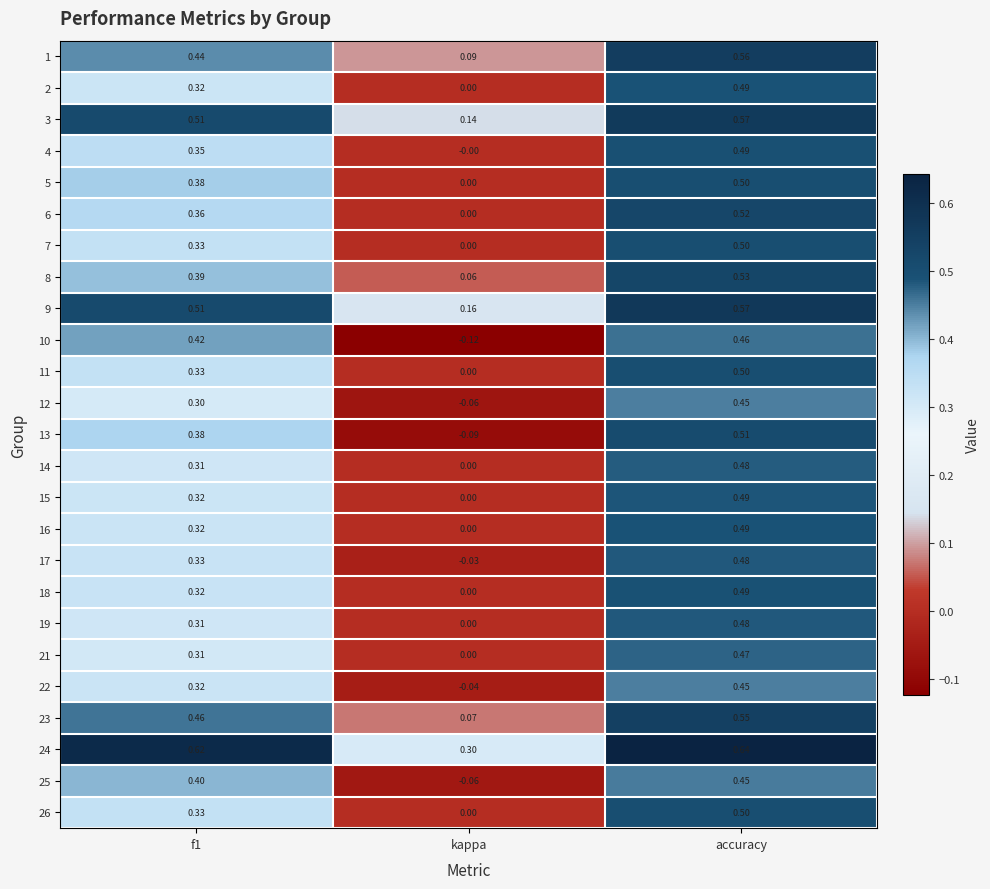

At which label is 17 closest to 0?

kappa